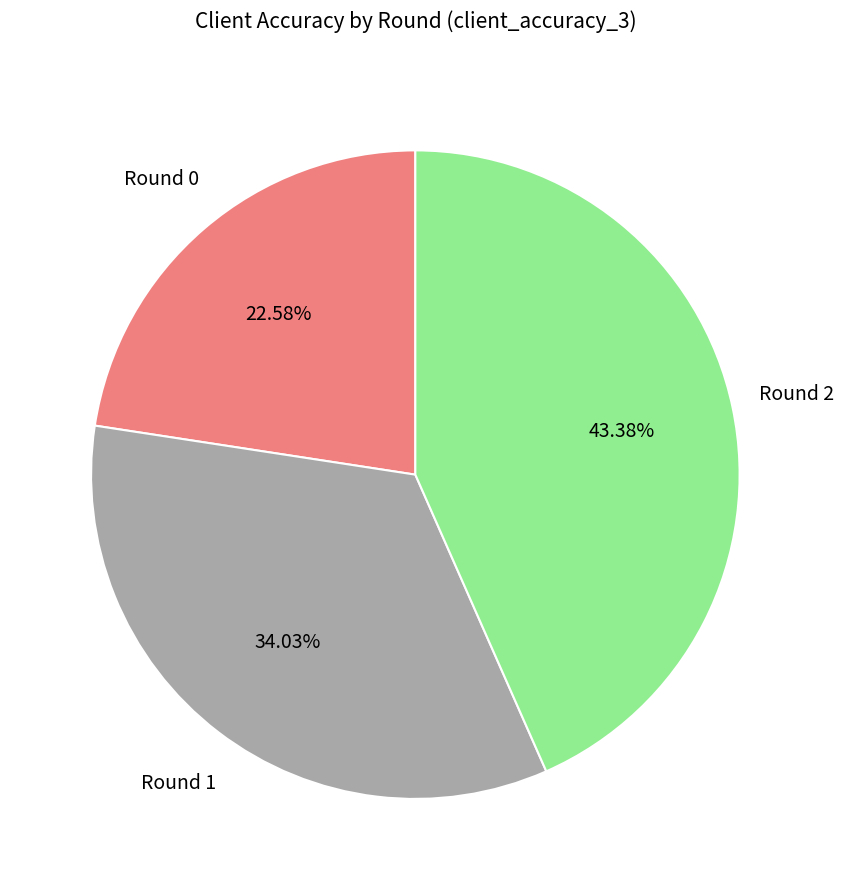

How many segments does this pie chart have?

3